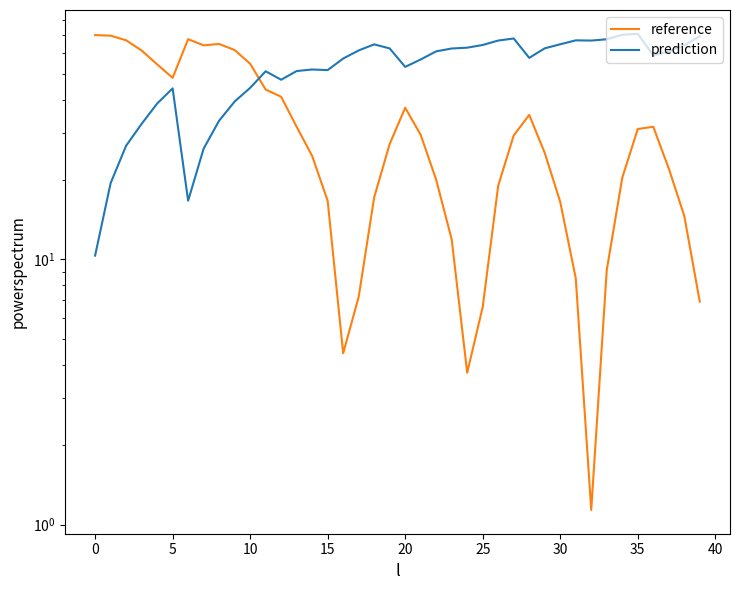

Rank the series by their average value, from highest to lowest.

prediction, reference